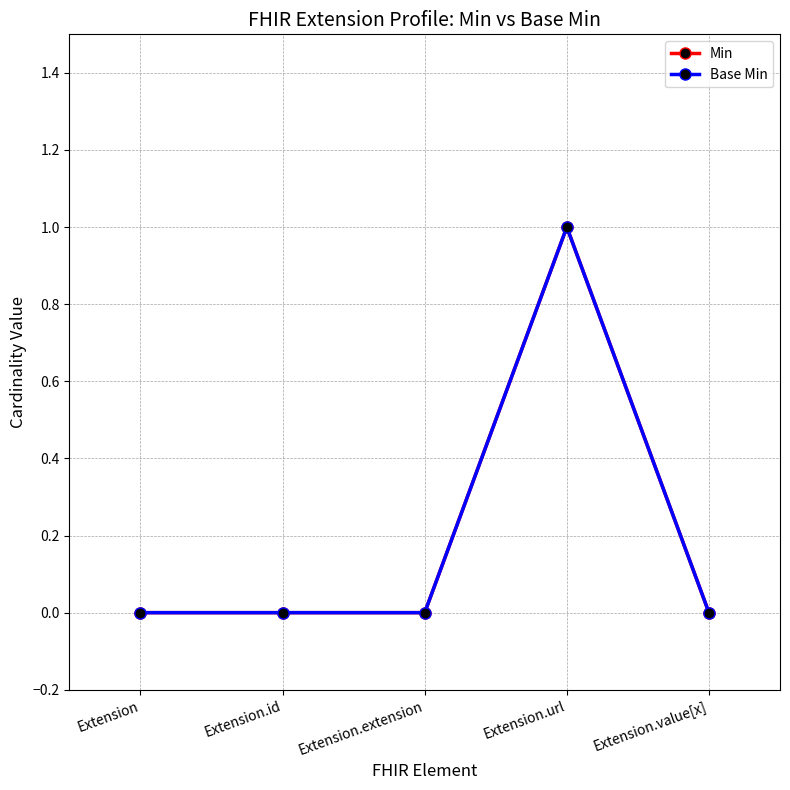

True or false: Min and Base Min cross at least once.

False